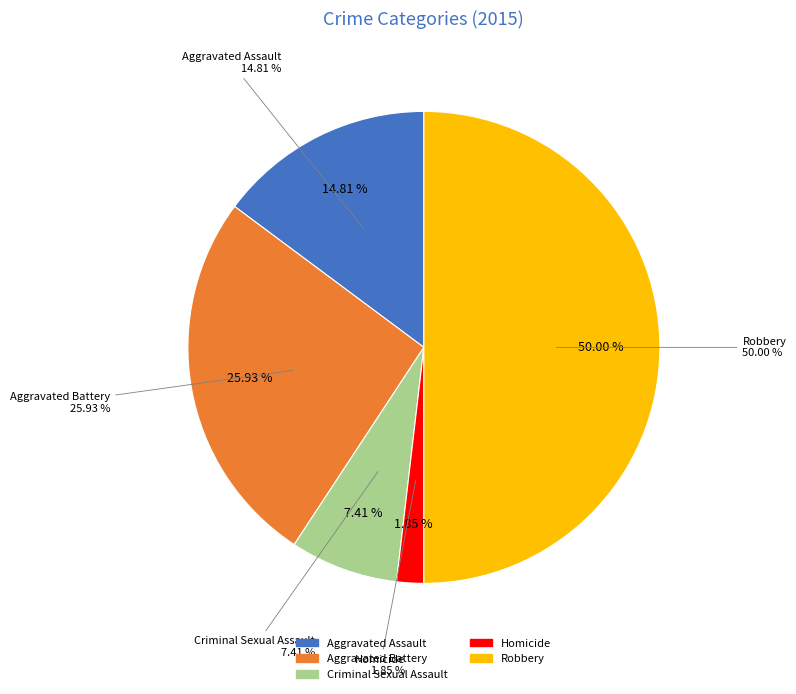

Is there a majority slice in this chart?

No